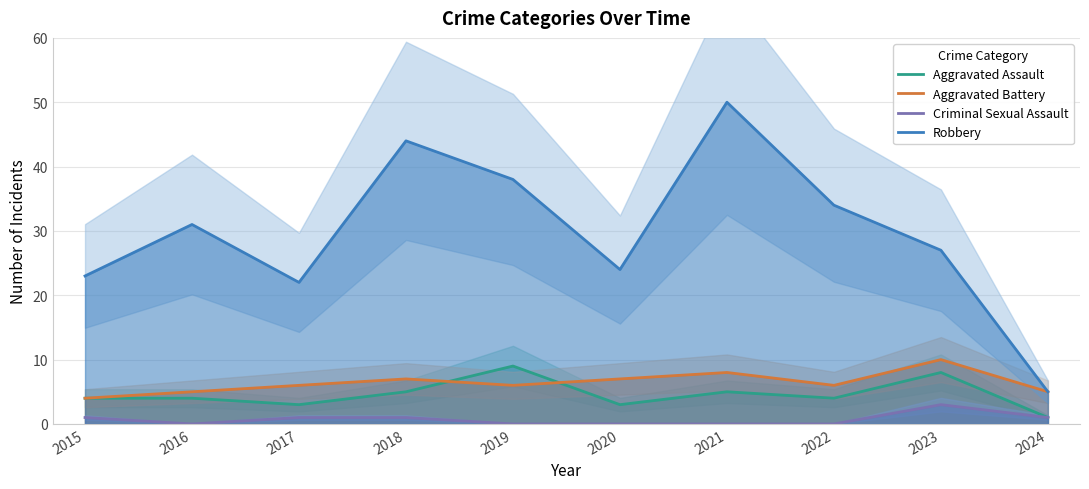

Reading left to right, extract all data points from this chart.

Aggravated Assault: 4	4	3	5	9	3	5	4	8	1
Aggravated Battery: 4	5	6	7	6	7	8	6	10	5
Criminal Sexual Assault: 1	0	1	1	0	0	0	0	3	1
Robbery: 23	31	22	44	38	24	50	34	27	5